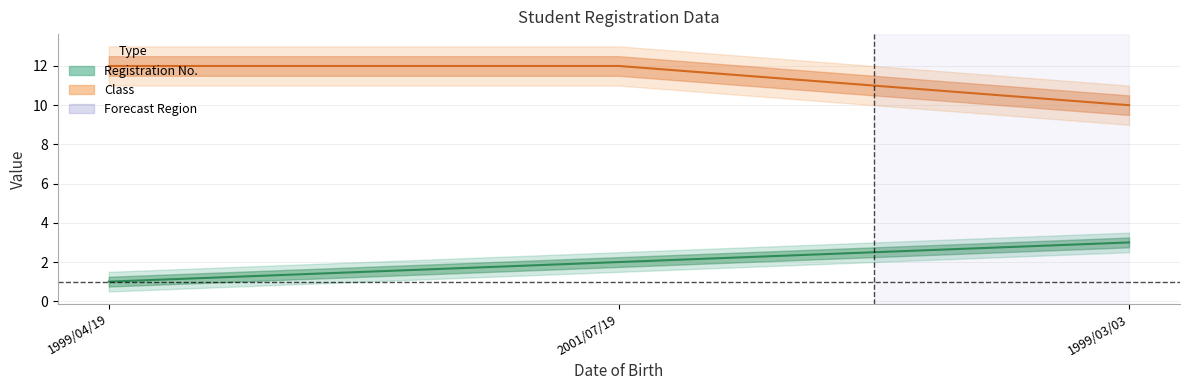

What is the sum of all Registration No. values?

6